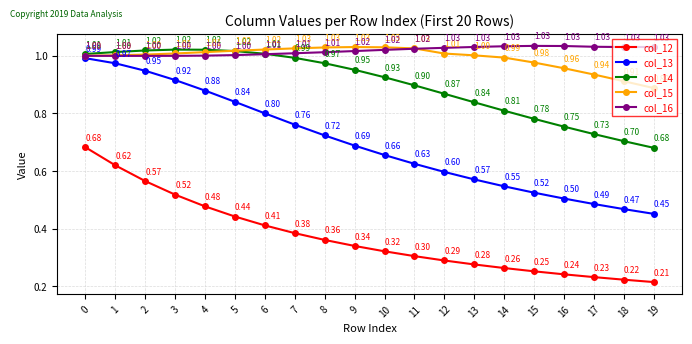

What is the total value across all series at 1?

4.6